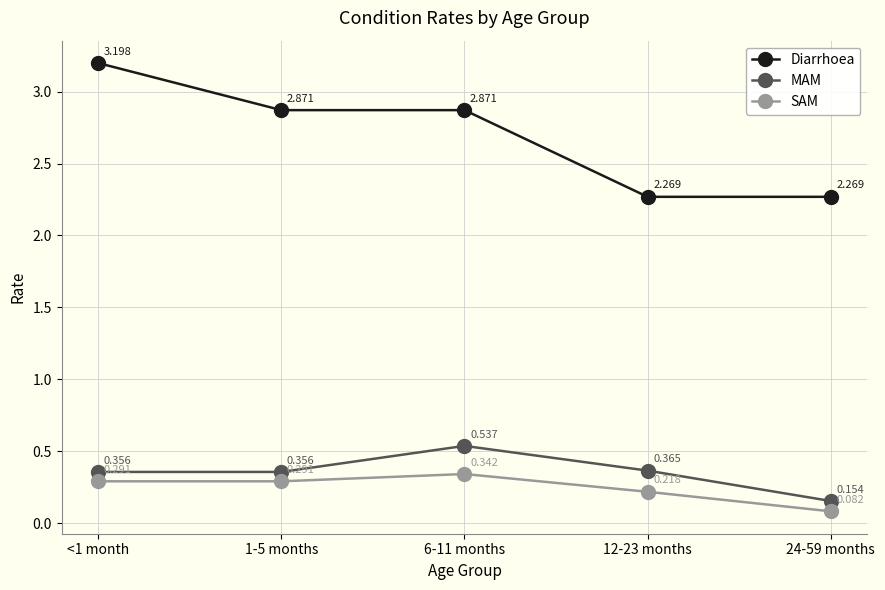

At which category is the sum across all series the highest?

<1 month